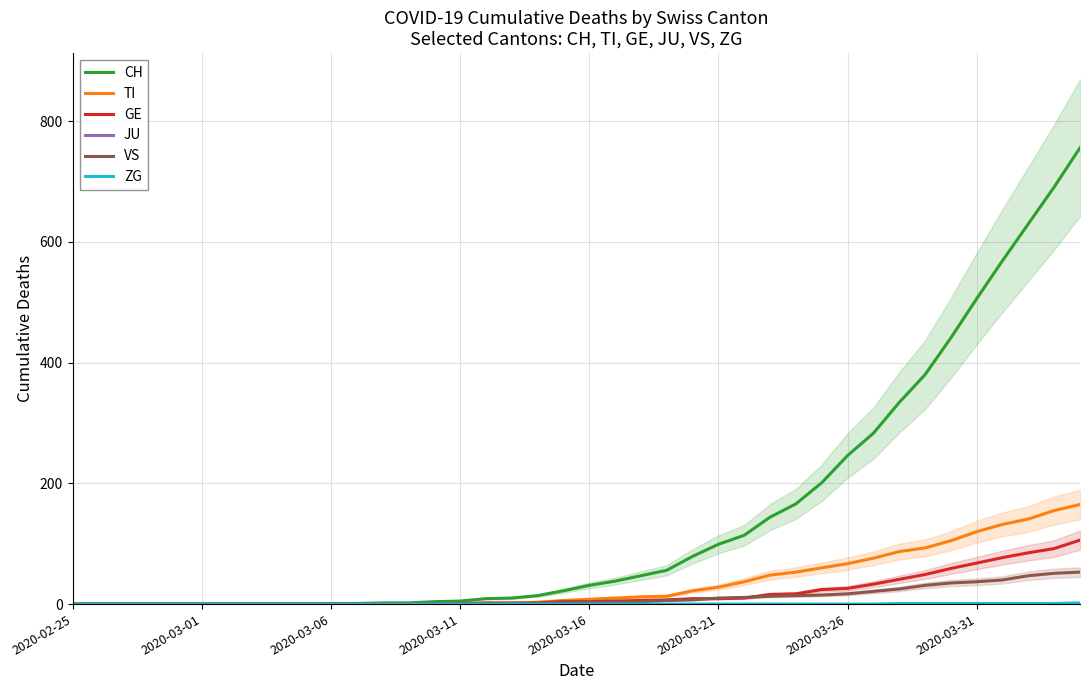

True or false: ZG and JU intersect in this chart.

False